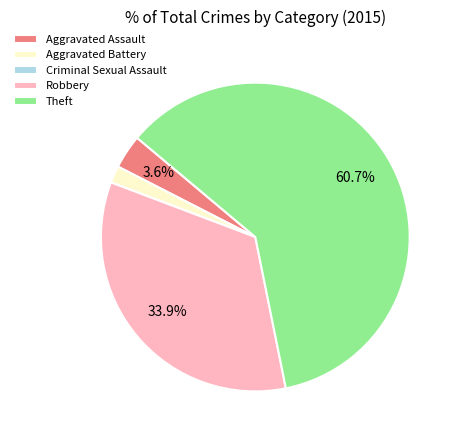

Which category accounts for the majority?

Theft